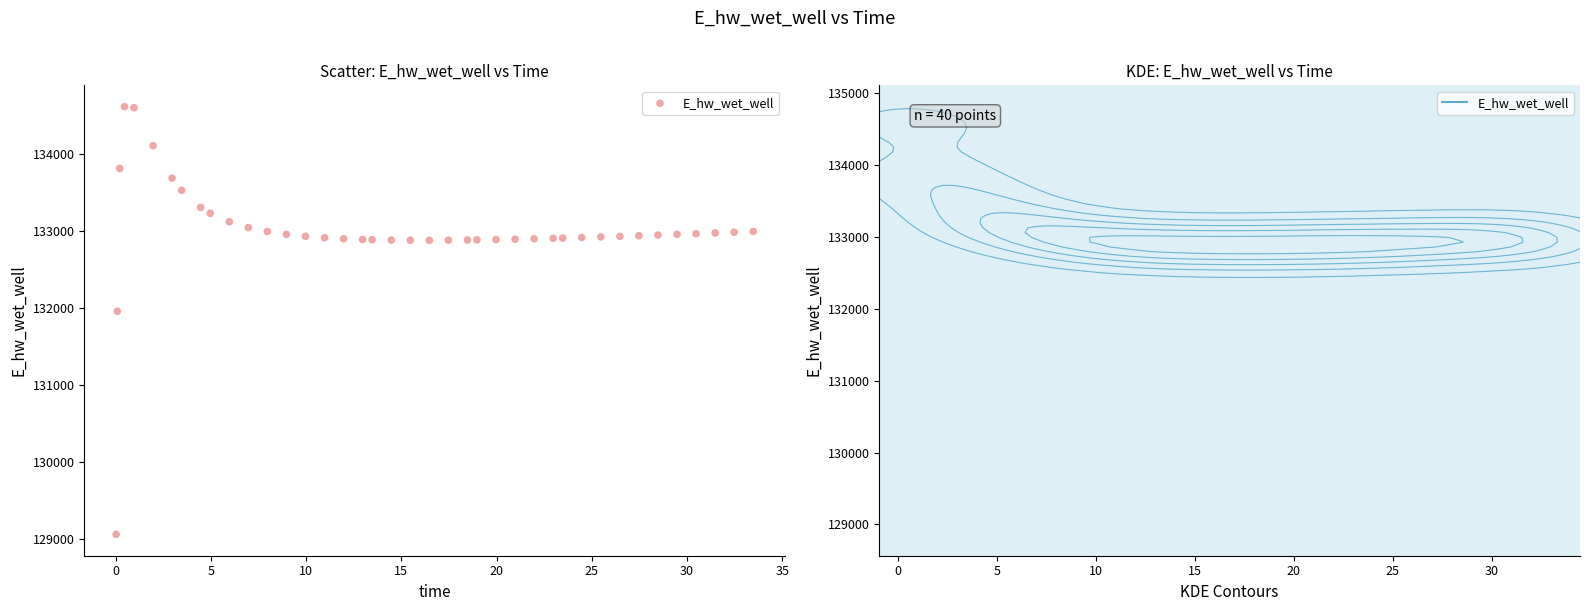

What Y value in the scatter plot is closest to 131838?

131958.9